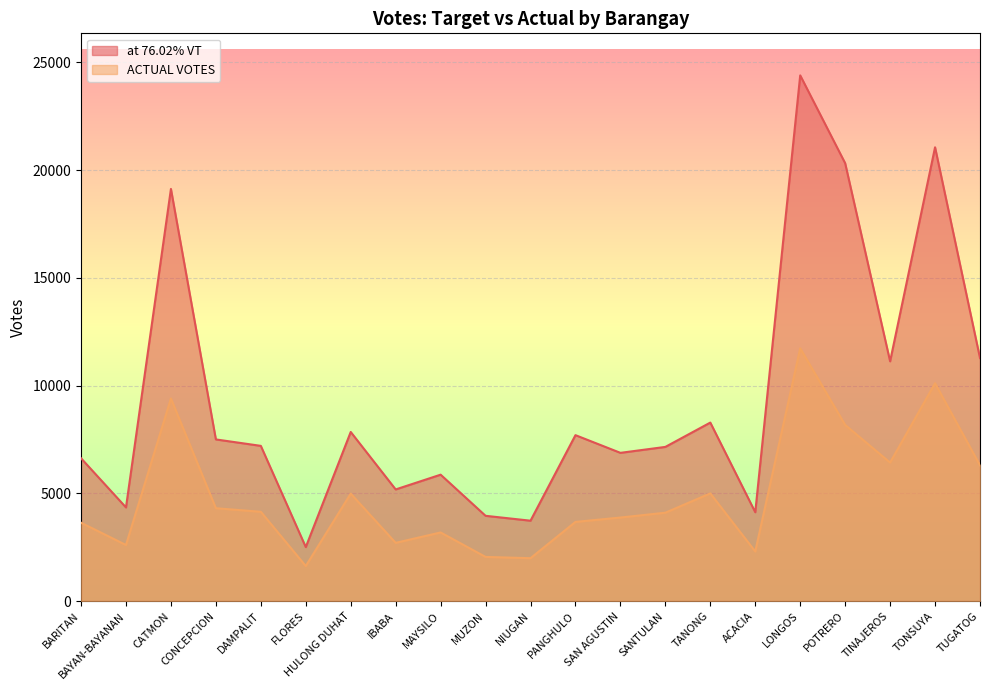

Rank the series by their average value, from lowest to highest.

ACTUAL VOTES, at 76.02% VT